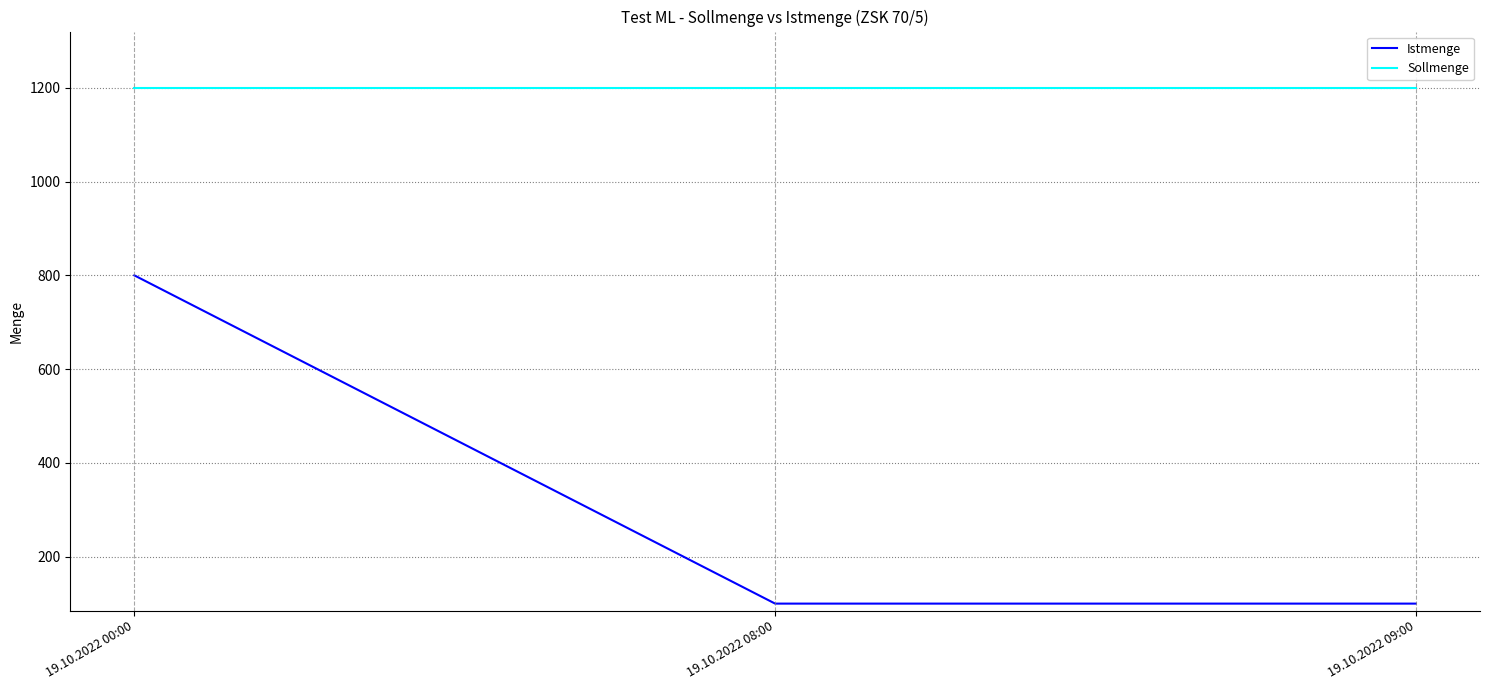

How many lines are shown in the chart?

2